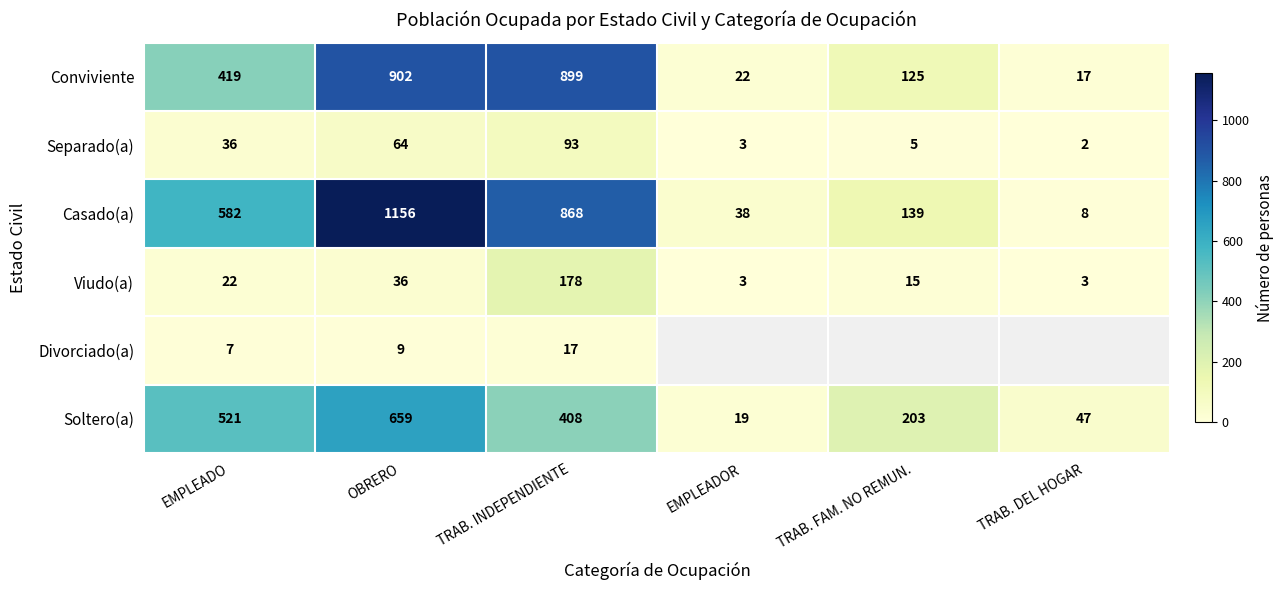

How many values in the Separado(a) series are below 36?

3